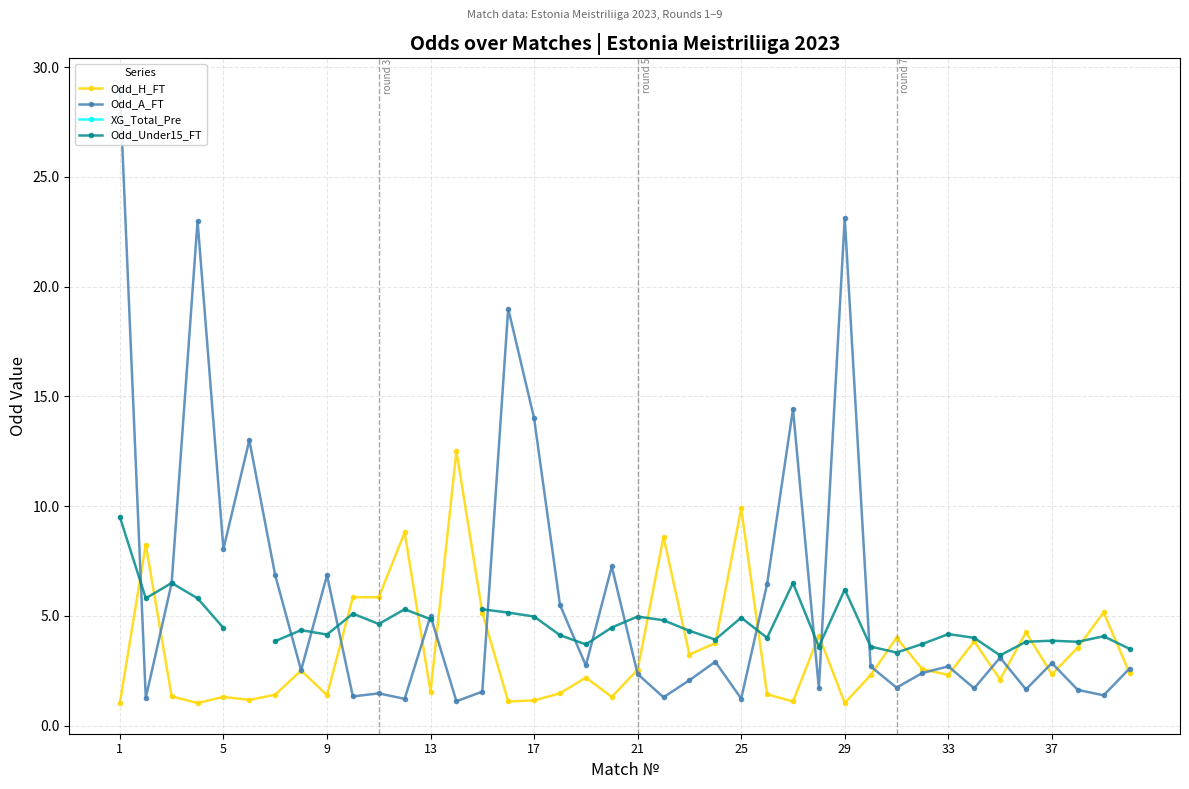

How many intersections are there between Odd_A_FT and Odd_Under15_FT?

13